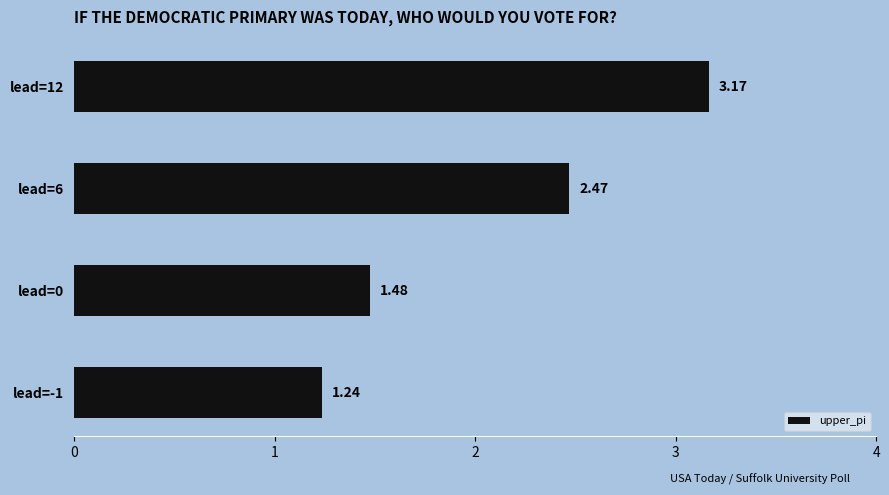

Does the chart contain stacked bars?

No